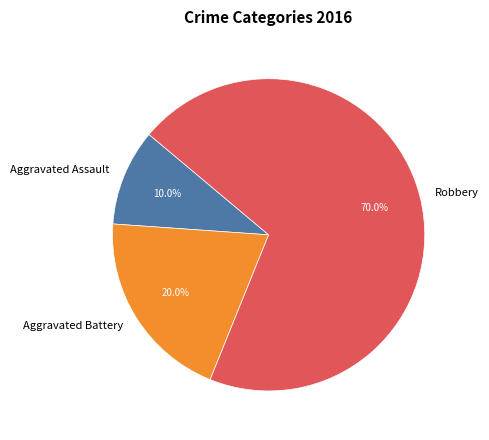

Does Aggravated Battery represent more than half of the total?

No